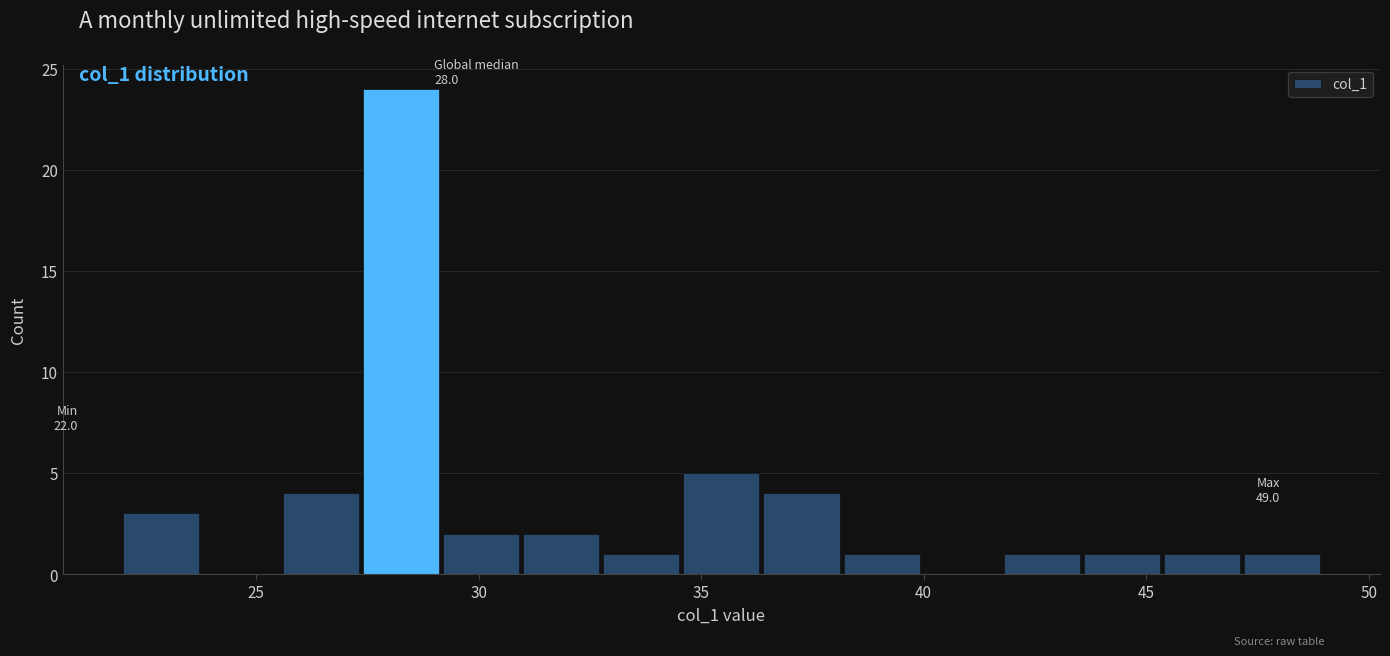

Around what value on the x-axis is the tallest bar? Give the approximate position of its centre, as read against the axis.

28.5